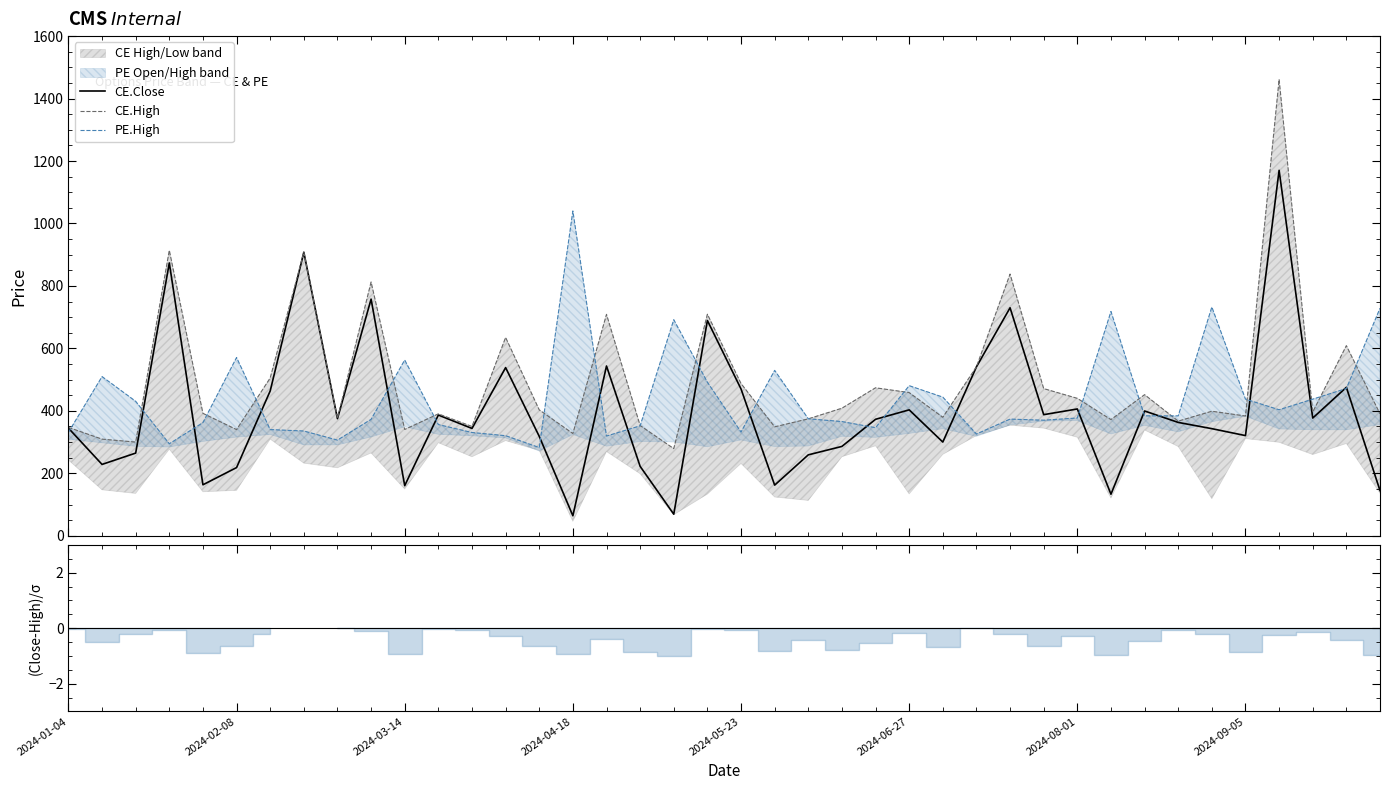

What is the smallest value displayed?

64.0